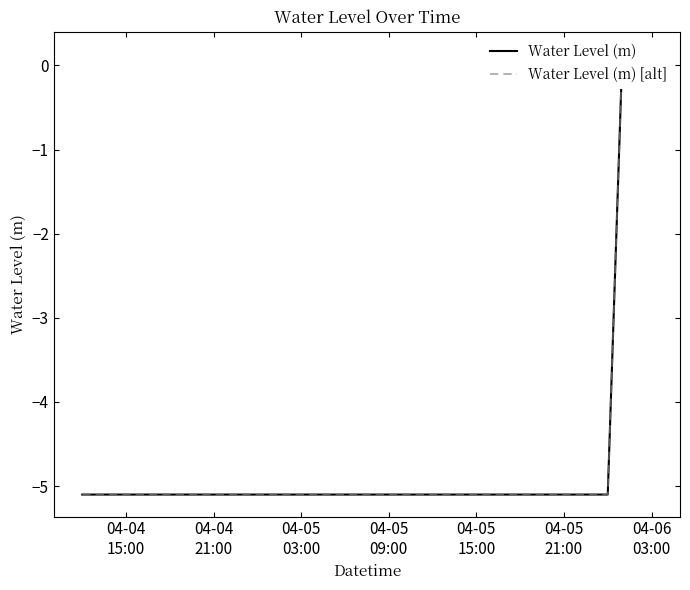

What is the difference between the maximum and minimum values in the Water Level (m) [alt] series?

5.2